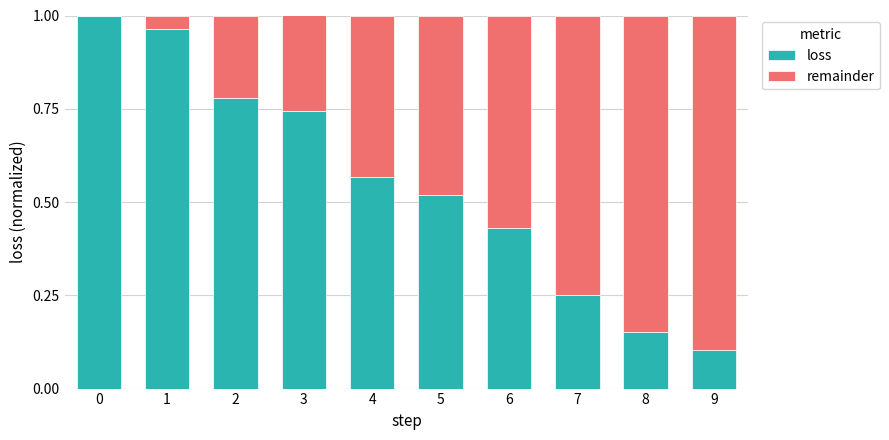

Is it true that loss equals 1.6 at 0?

False